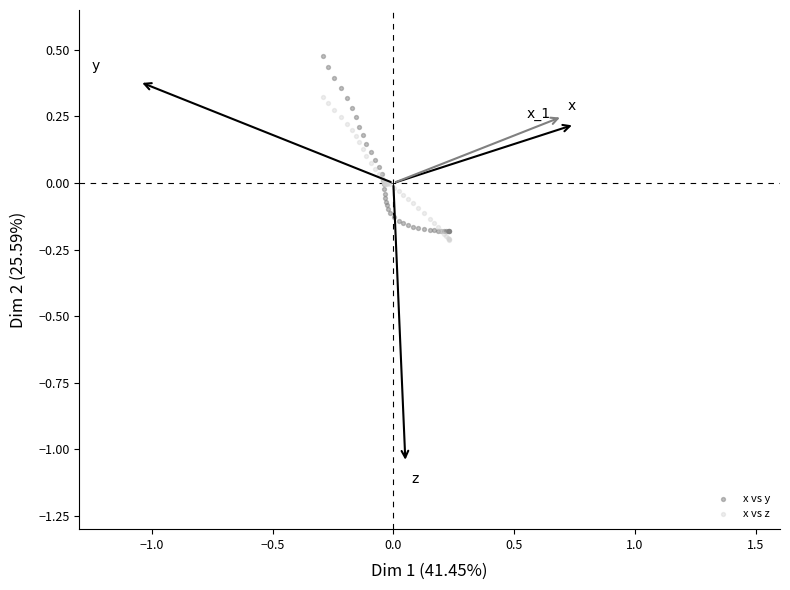

Which series has the widest spread of Y values?

x vs y